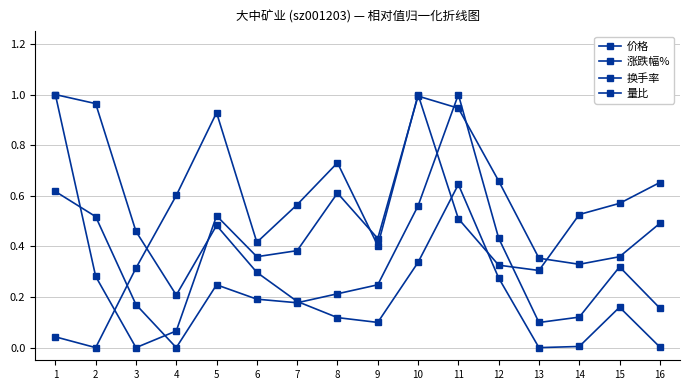

How many lines are shown in the chart?

4